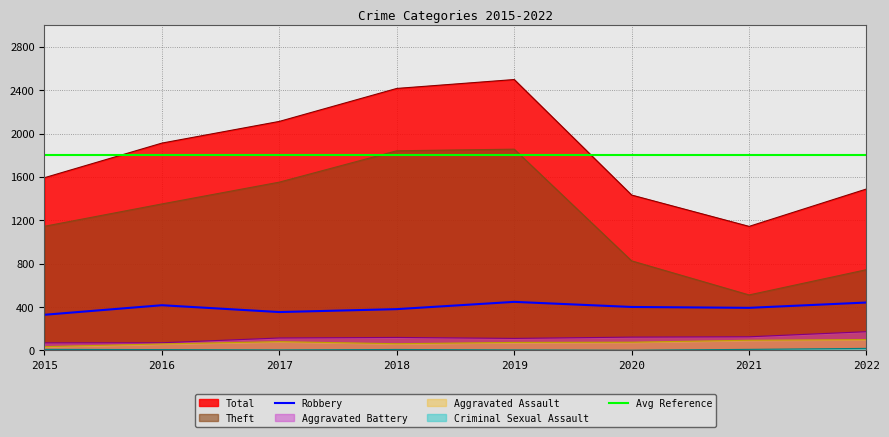

At which label is Total closest to 1821?

2016